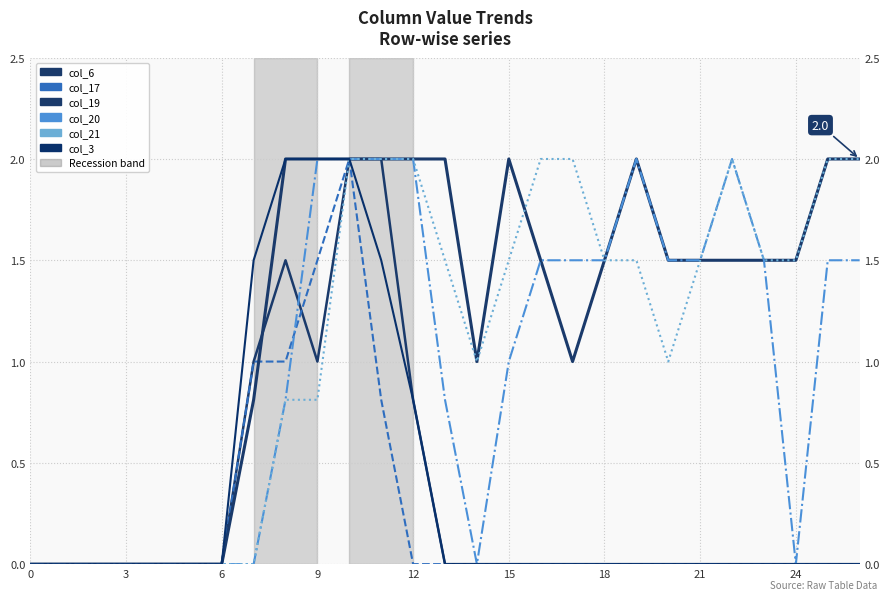

Rank the series by their maximum value, from highest to lowest.

col_6, col_17, col_19, col_20, col_21, col_3